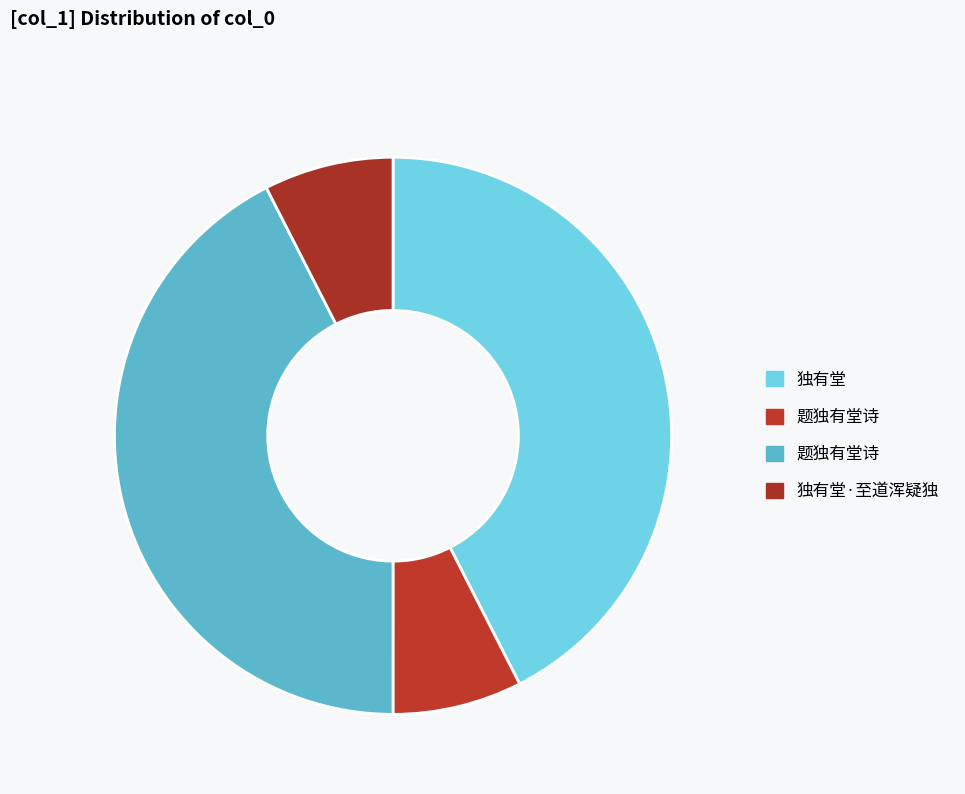

How many slices are in this pie chart?

4